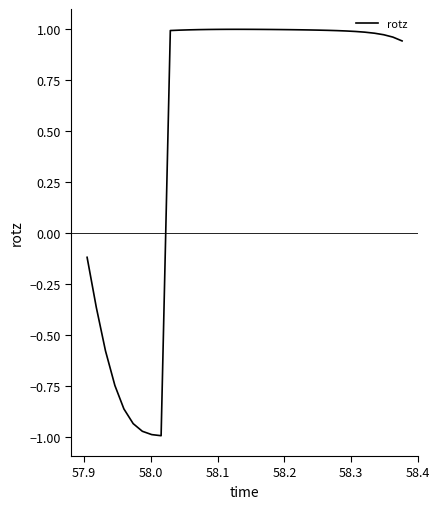

What is the difference between the maximum and minimum values?

2.0